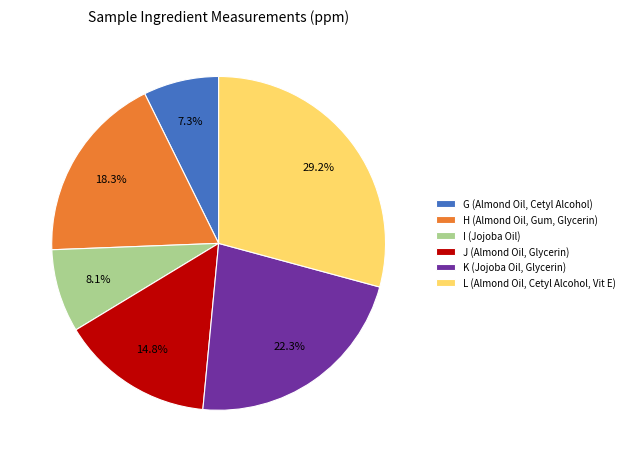

To the nearest percent, what is the difference between the largest and smallest slice percentages?

22%